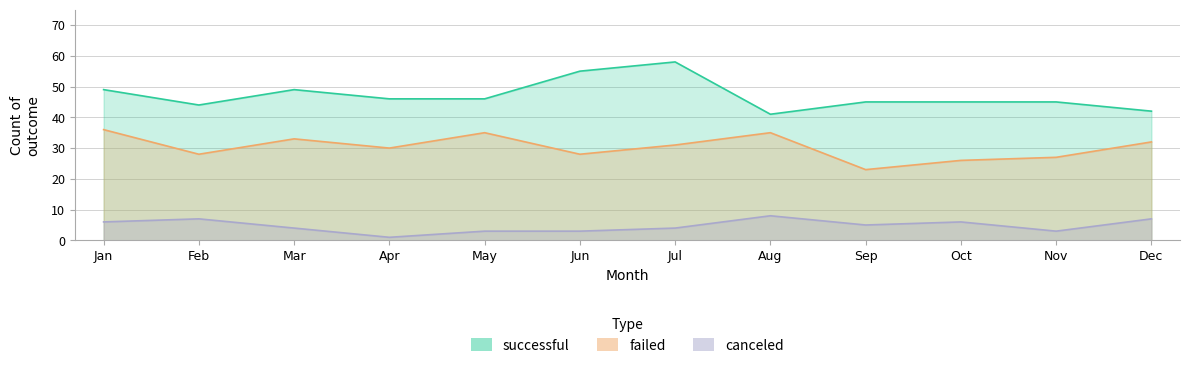

What are all the series names shown in the legend?

successful, failed, canceled